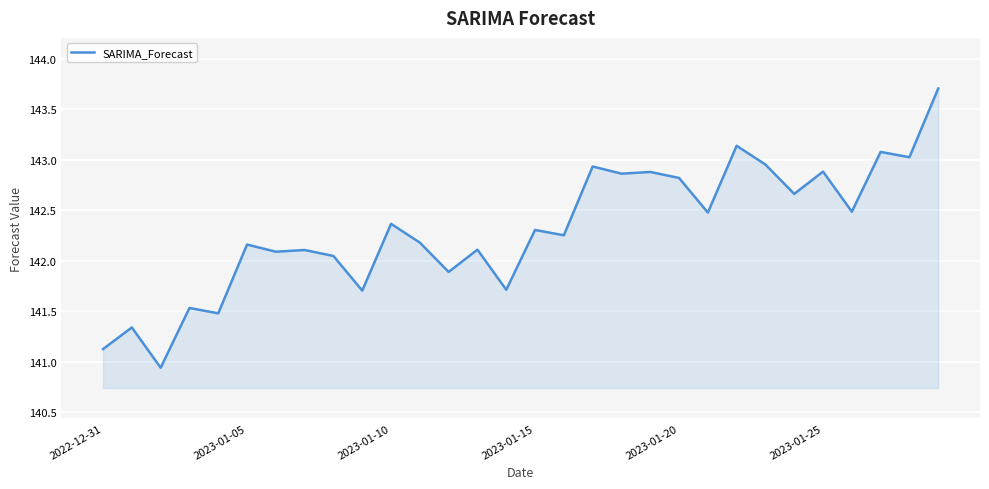

What is the greatest value displayed?

143.7